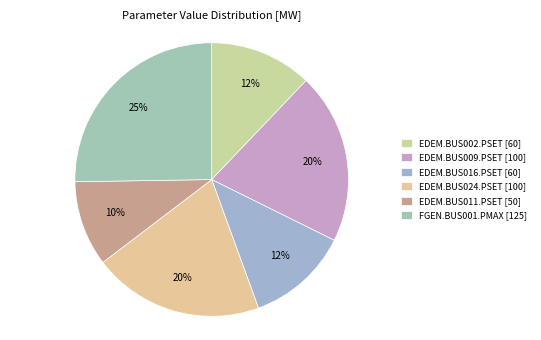

To the nearest percent, what is the difference between the EDEM.BUS016.PSET and EDEM.BUS011.PSET slice percentages?

2%